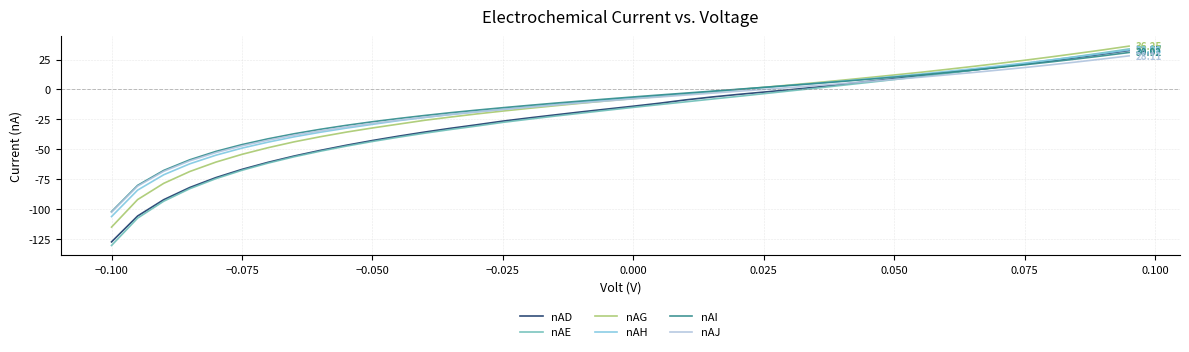

Which series has the largest range (max minus min)?

nAE